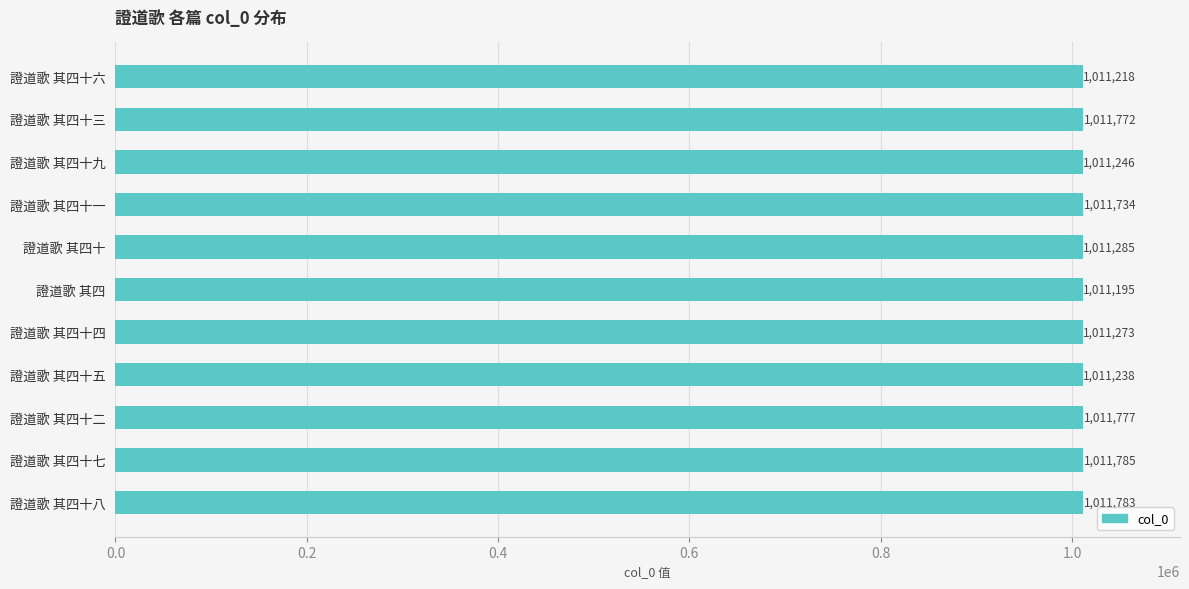

List the labels in order of value, largest first.

證道歌 其四十七, 證道歌 其四十八, 證道歌 其四十二, 證道歌 其四十三, 證道歌 其四十一, 證道歌 其四十, 證道歌 其四十四, 證道歌 其四十九, 證道歌 其四十五, 證道歌 其四十六, 證道歌 其四